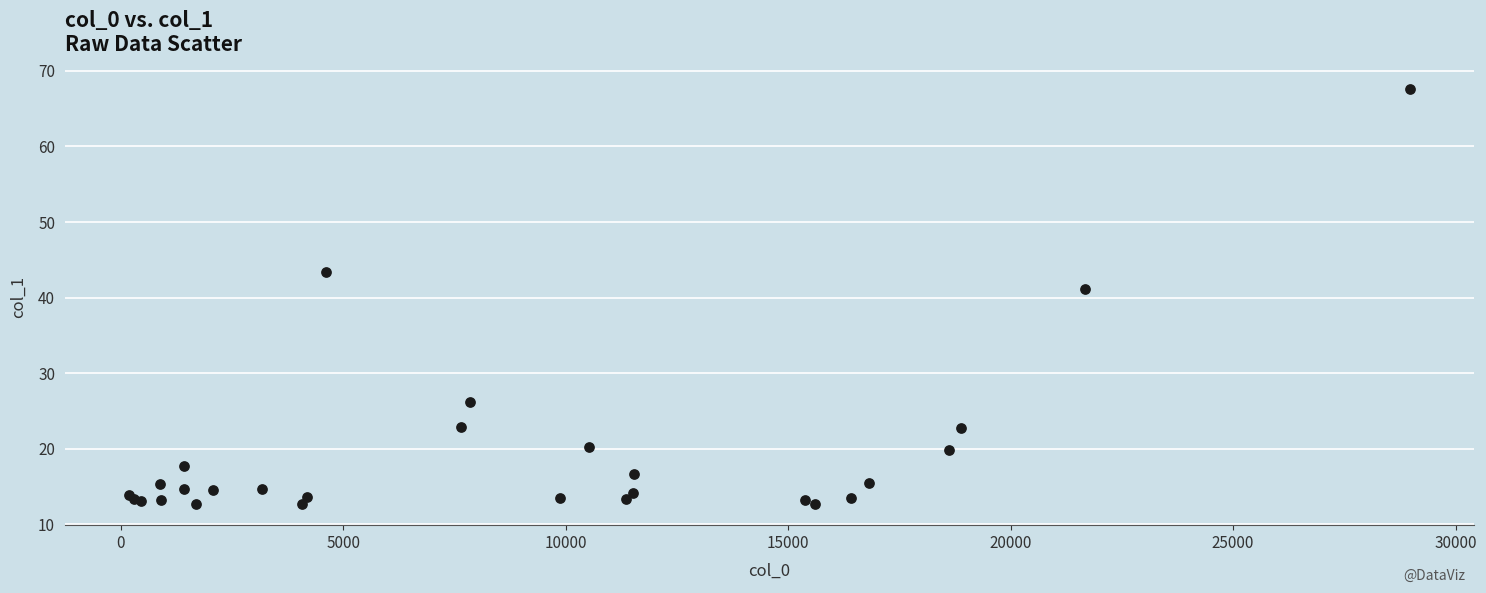

What Y value in the scatter plot is closest to 40?

41.1